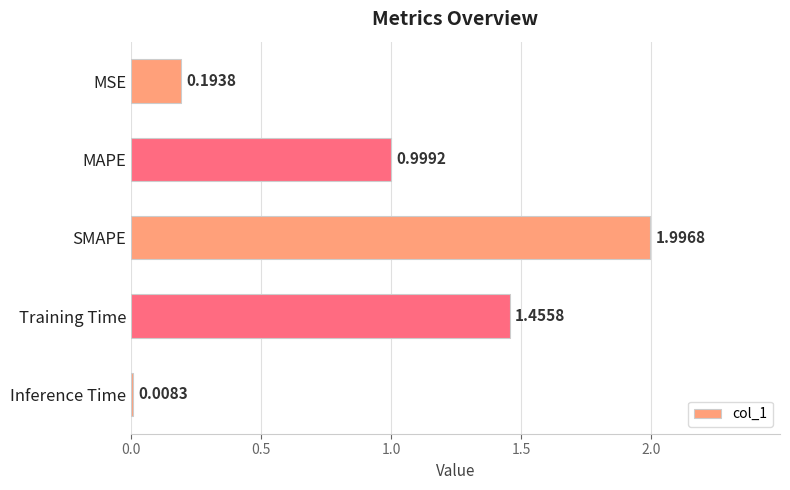

Which label corresponds to the smallest value in the chart?

Inference Time